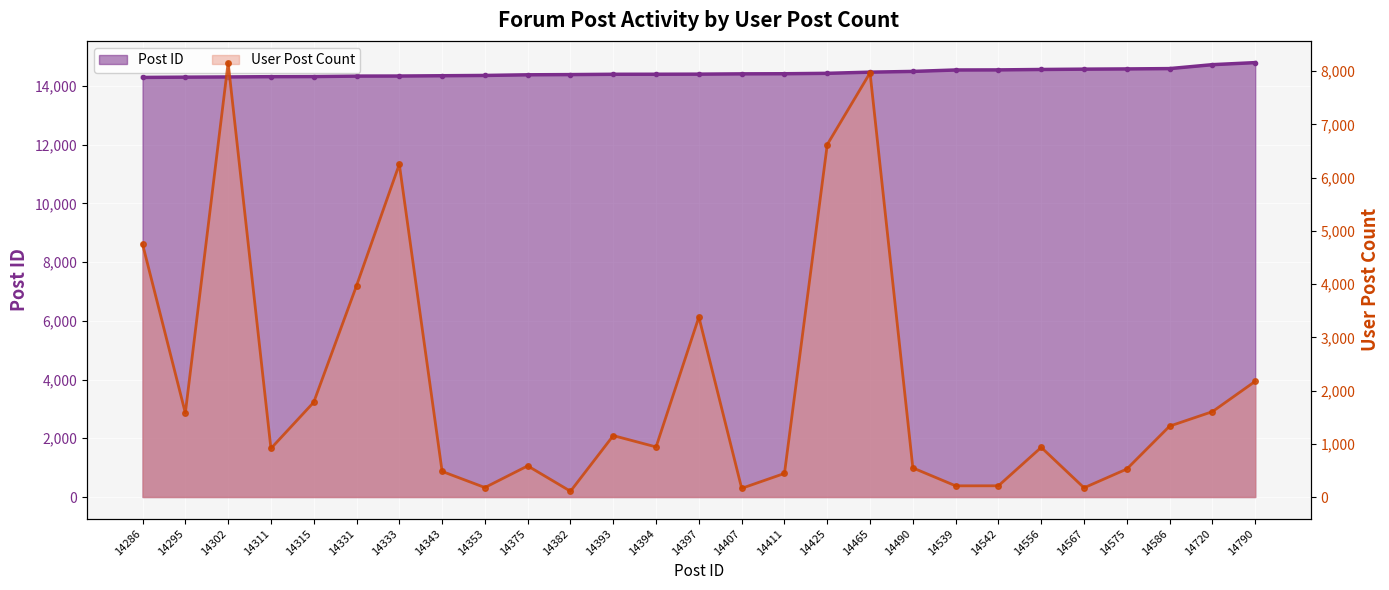

How many lines are shown in the chart?

2